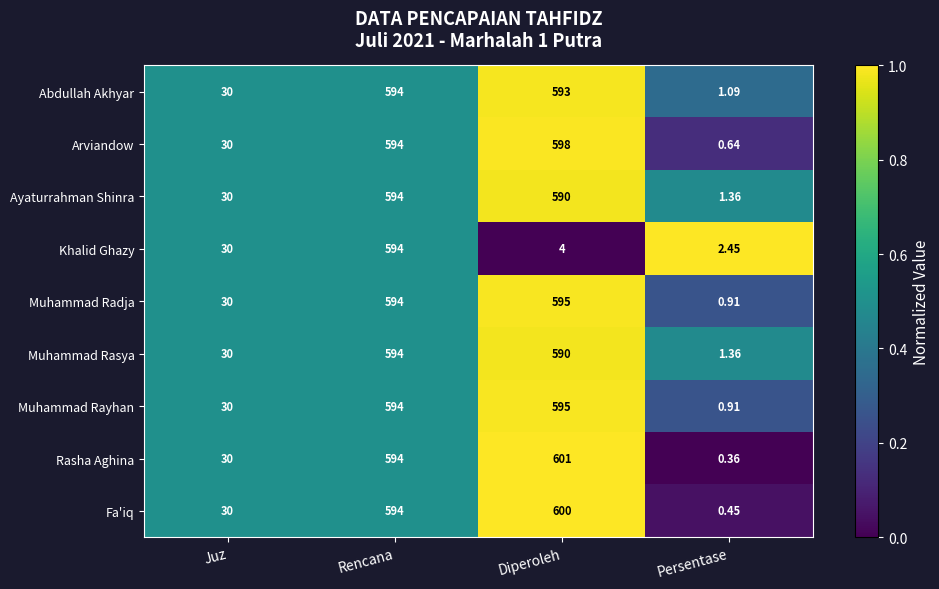

Which series changed the most between Rencana and Diperoleh?

Khalid Ghazy